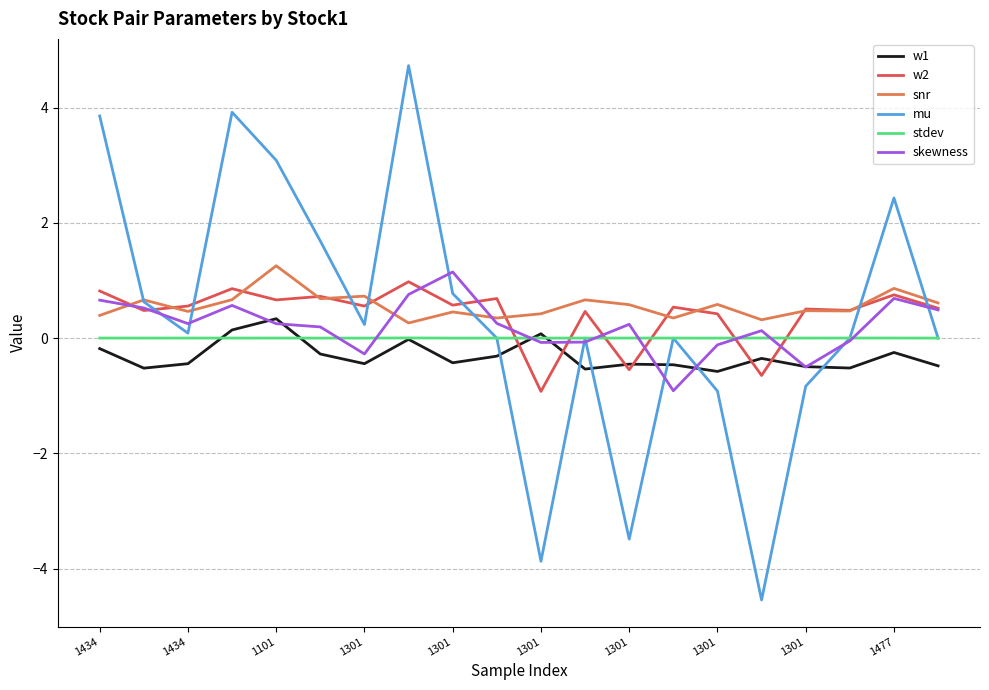

How many lines are shown in the chart?

6